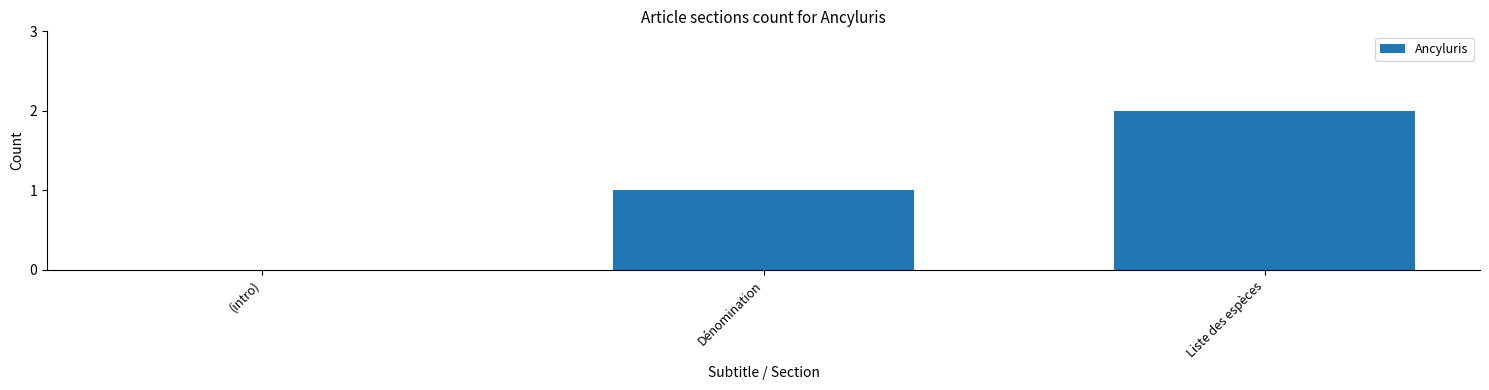

True or false: the data shows 2 at Liste des espèces.

True